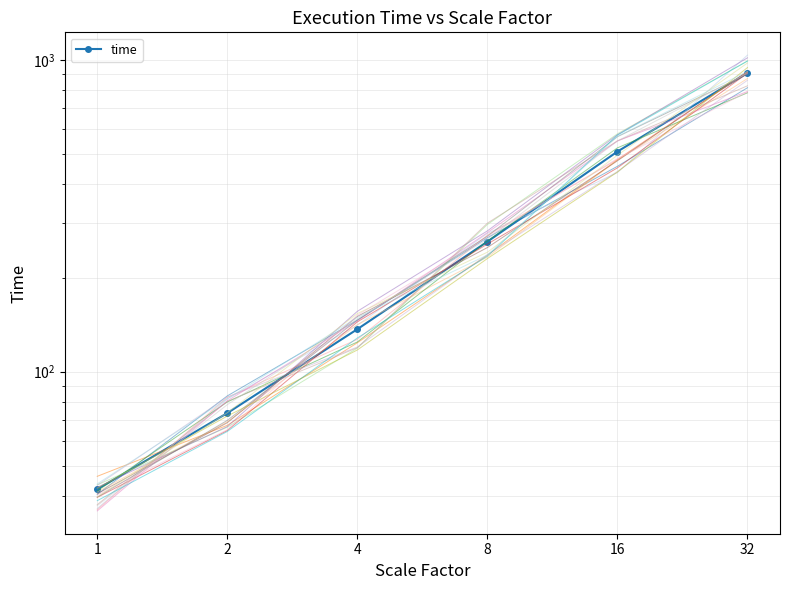

Reading left to right, what are all the values shown in this chart?

1=42.0	2=73.7	4=136.9	8=261.3	16=508.2	32=907.9